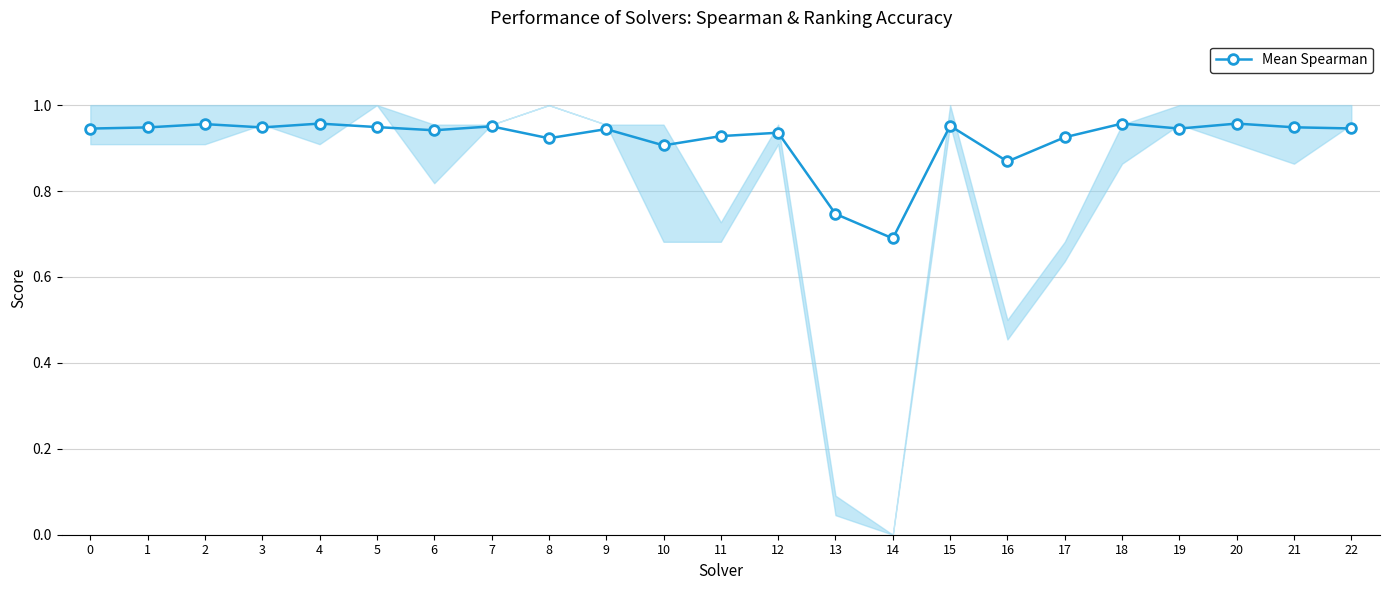

What is the difference between the maximum and minimum values?

0.3